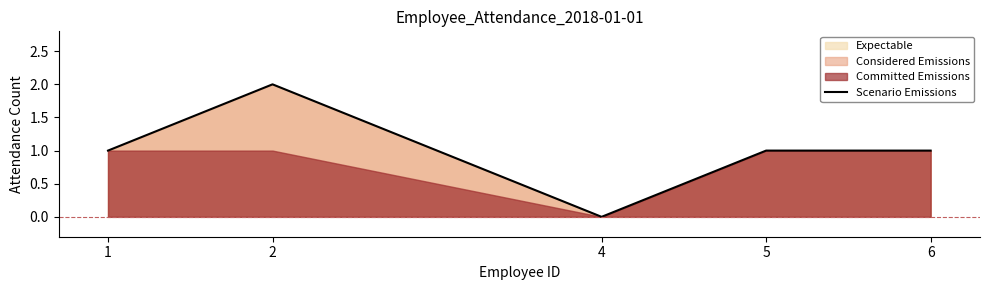

What is the value of the 5th point from the left?

1